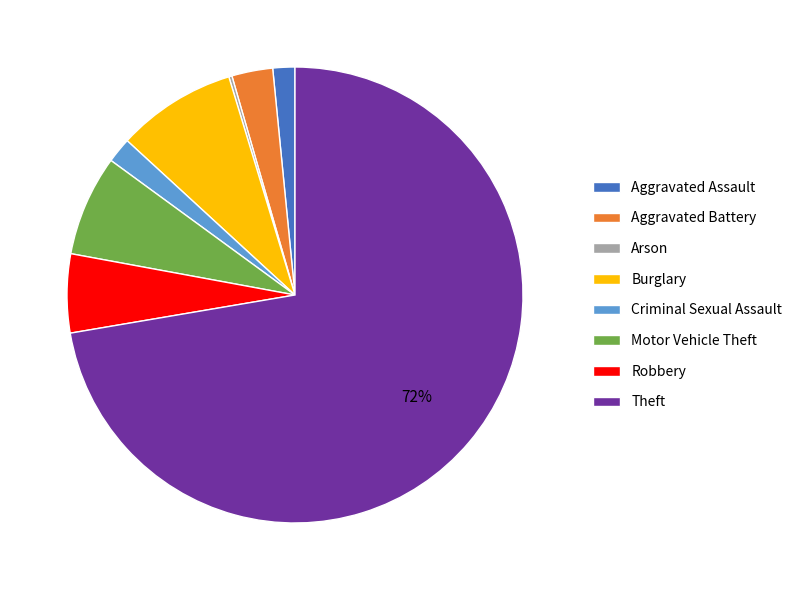

Is it true that Criminal Sexual Assault is 2% of the pie?

True